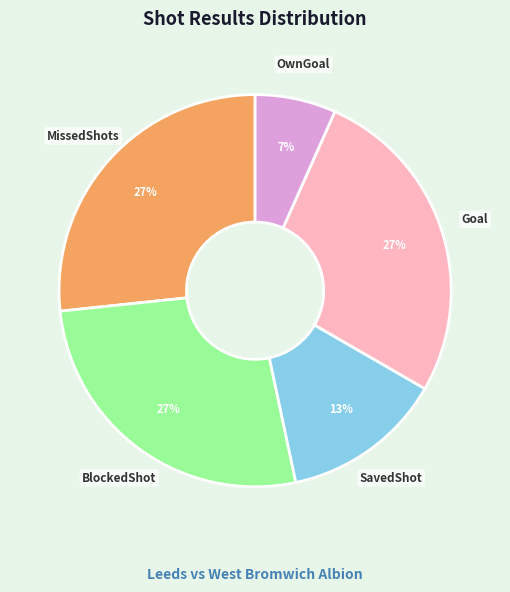

The SavedShot slice represents 13% of the pie. True or false?

True